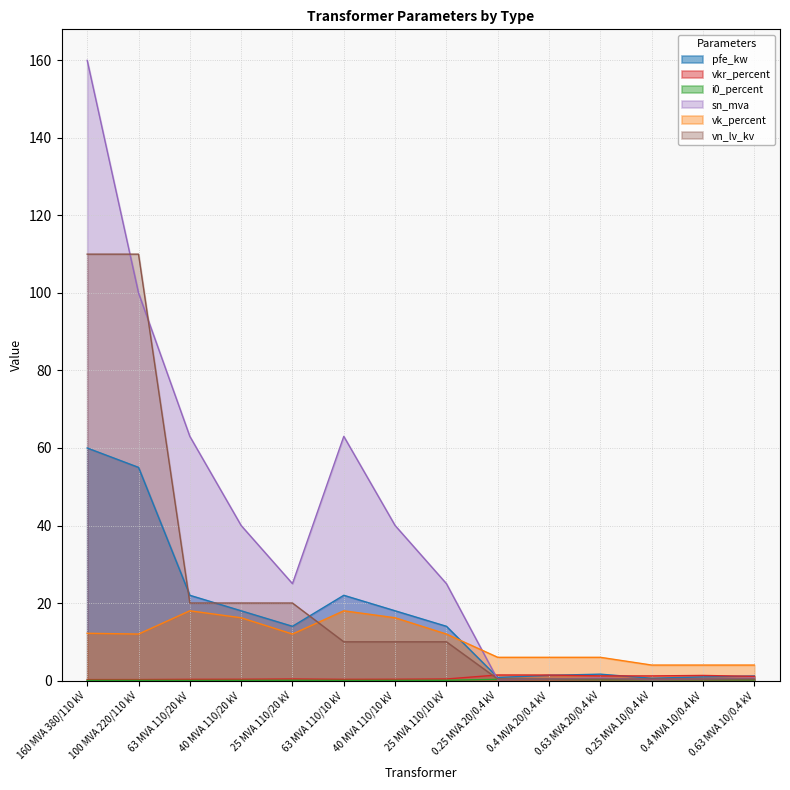

Which category has the highest value across all series?

160 MVA 380/110 kV